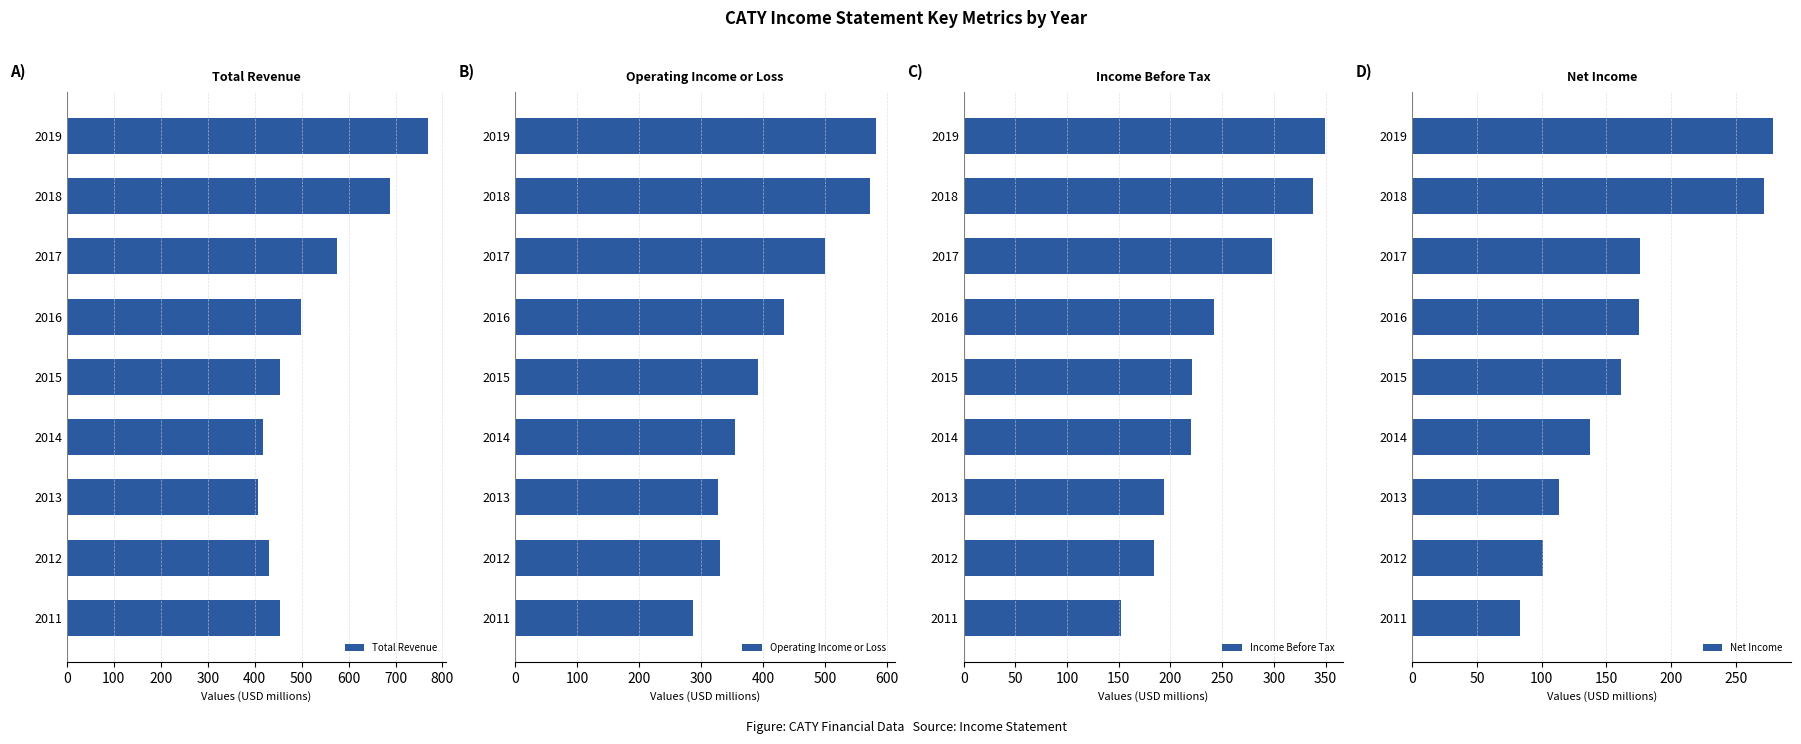

Read the Total Revenue value at 2016.

499.1